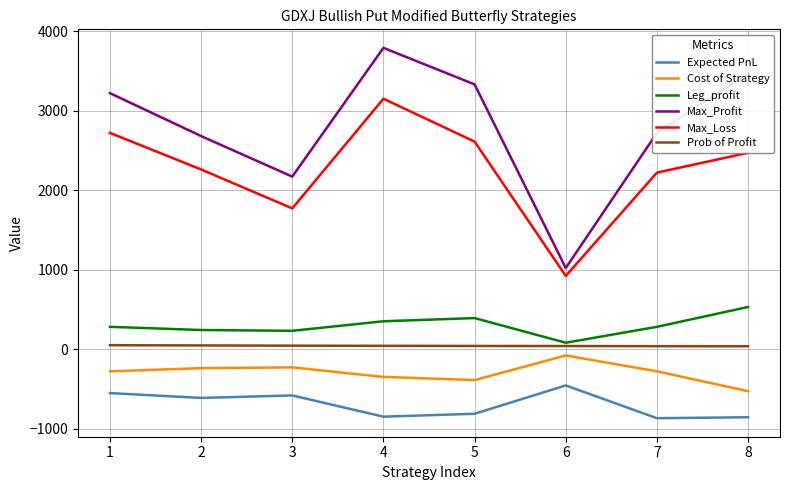

Where does the Expected PnL series first go above -614?

1